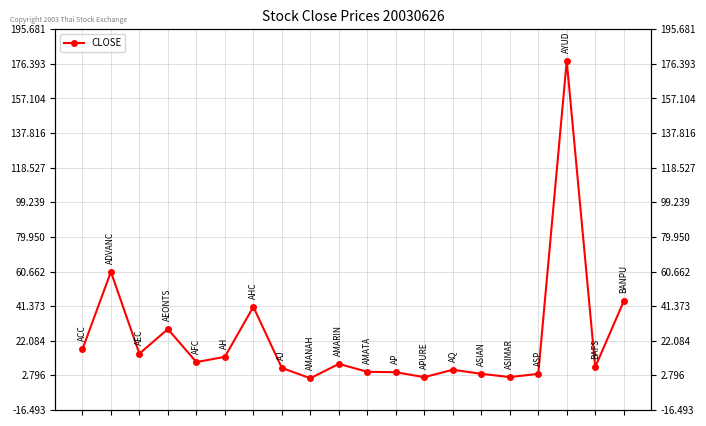

True or false: the data shows 44.0 at 19.

True